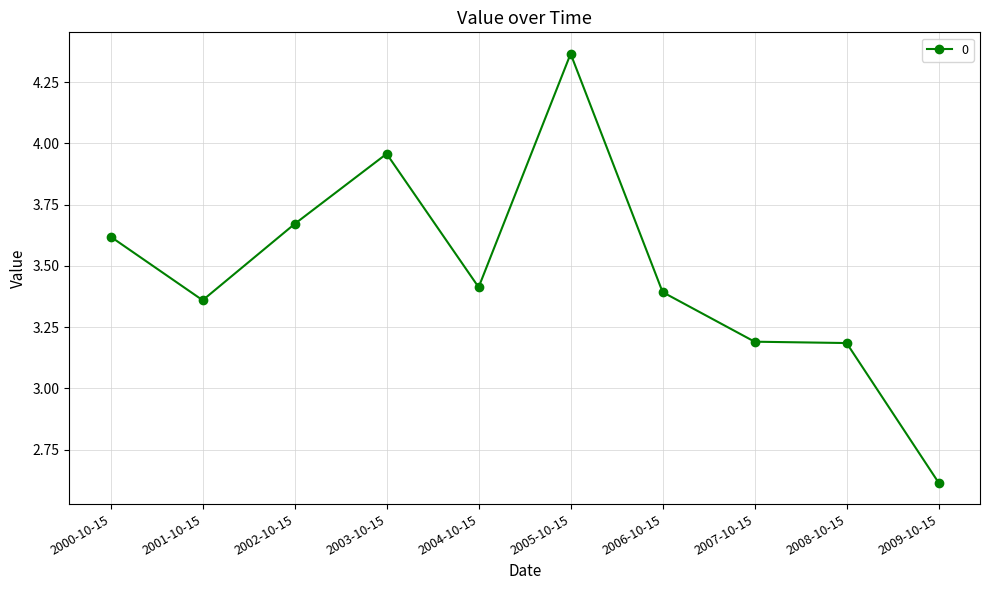

What is the change in value from 2000-10-15 to 2005-10-15?

+0.7